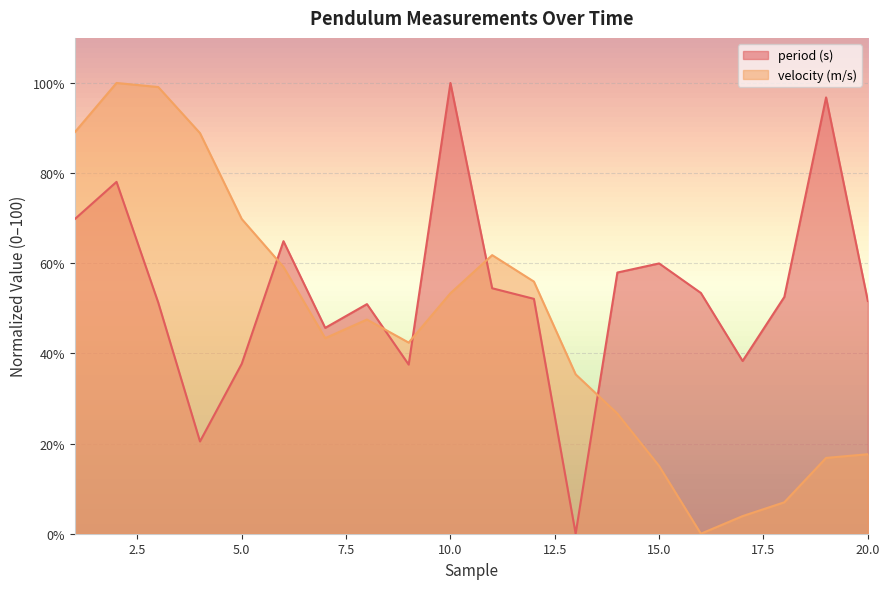

What value does the period (s) series have at 9?

37.5